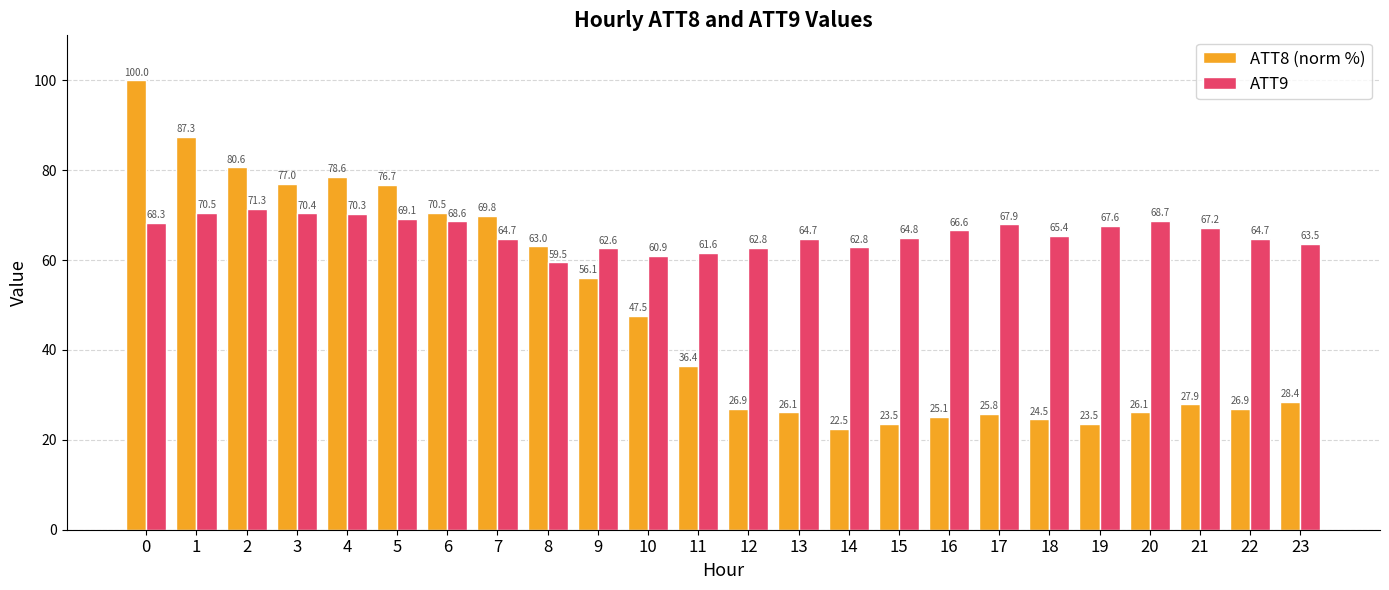

The ATT9 series shows 49.0 at 3. True or false?

False